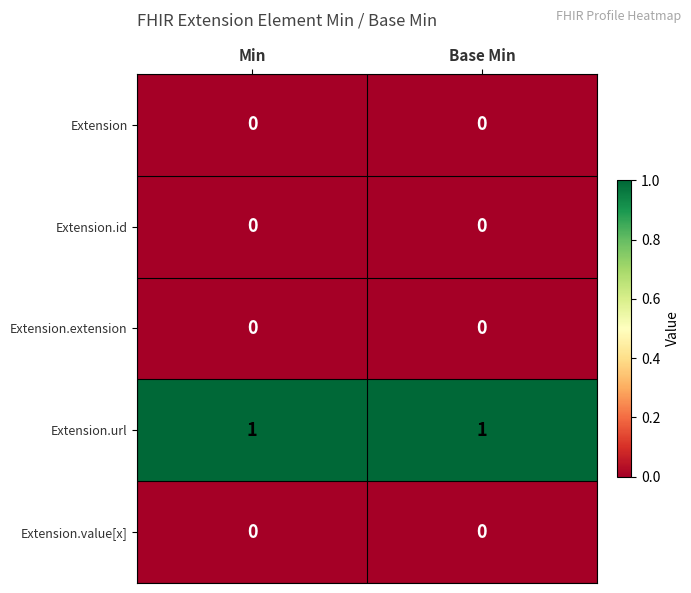

Is the value of Extension.url at Base Min greater than the value of Extension at Min?

Yes